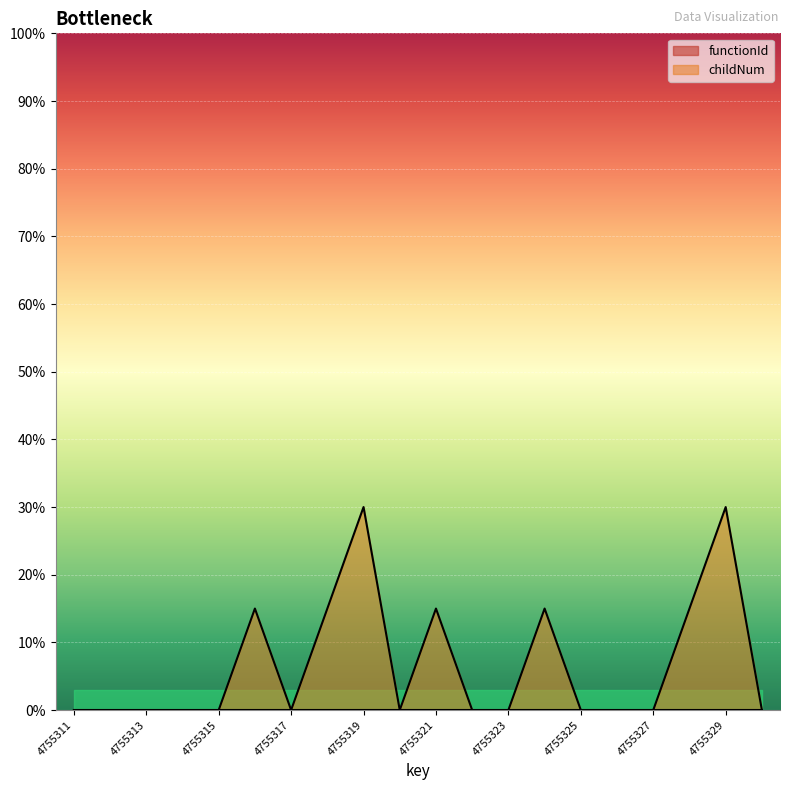

What is the change in value from 4755316 to 4755317?

-15.0